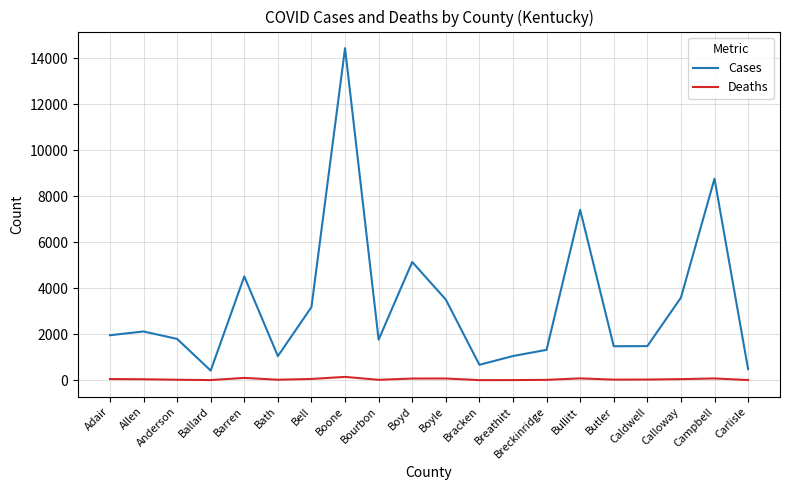

What position from the right is Butler?

5